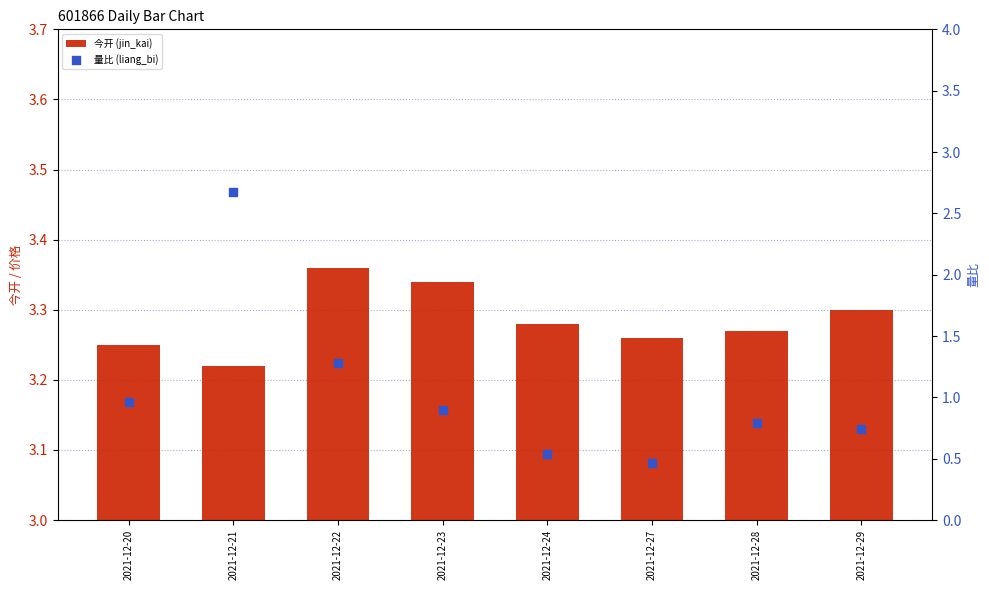

At which category is the sum across all series the highest?

2021-12-21